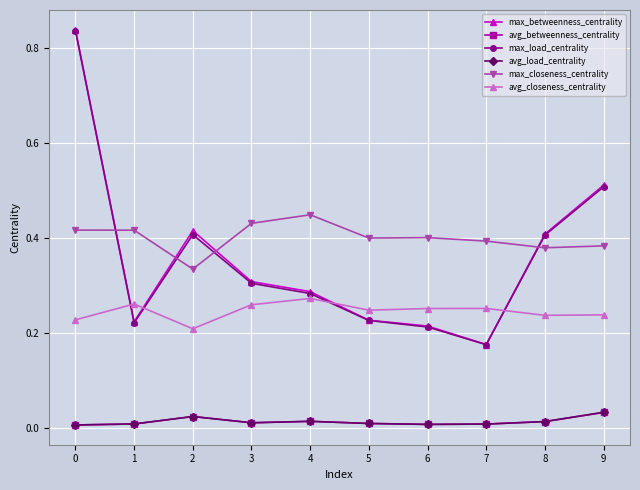

Does the chart have visible grid lines?

Yes